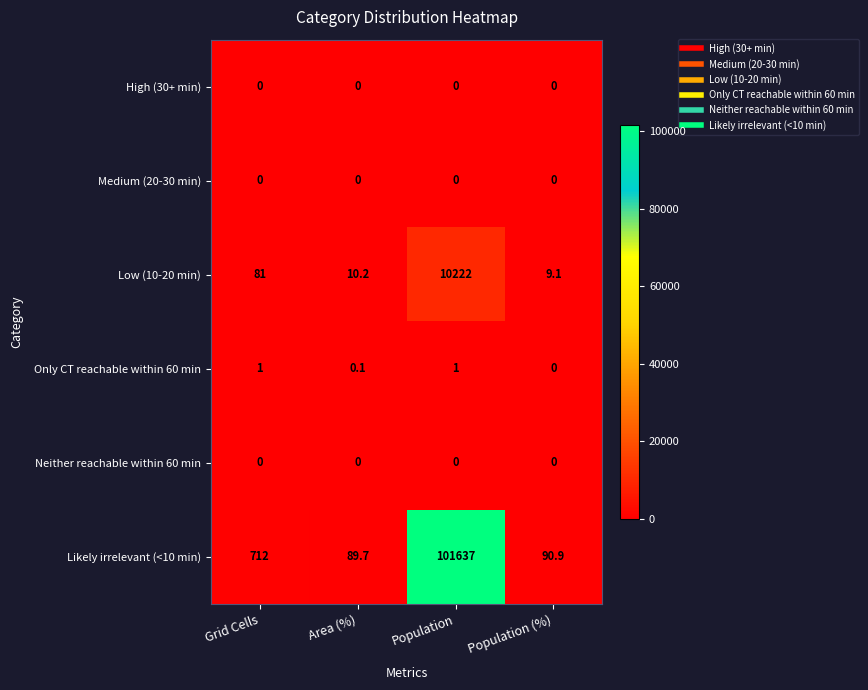

Is the value of High (30+ min) at Population (%) greater than the value of Low (10-20 min) at Population?

No